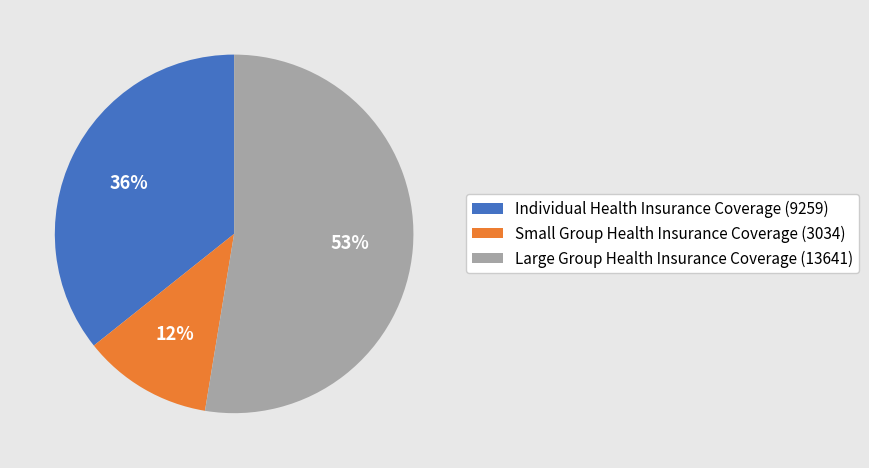

Between Small Group Health Insurance Coverage (3034) and Large Group Health Insurance Coverage (13641), which is larger?

Large Group Health Insurance Coverage (13641)